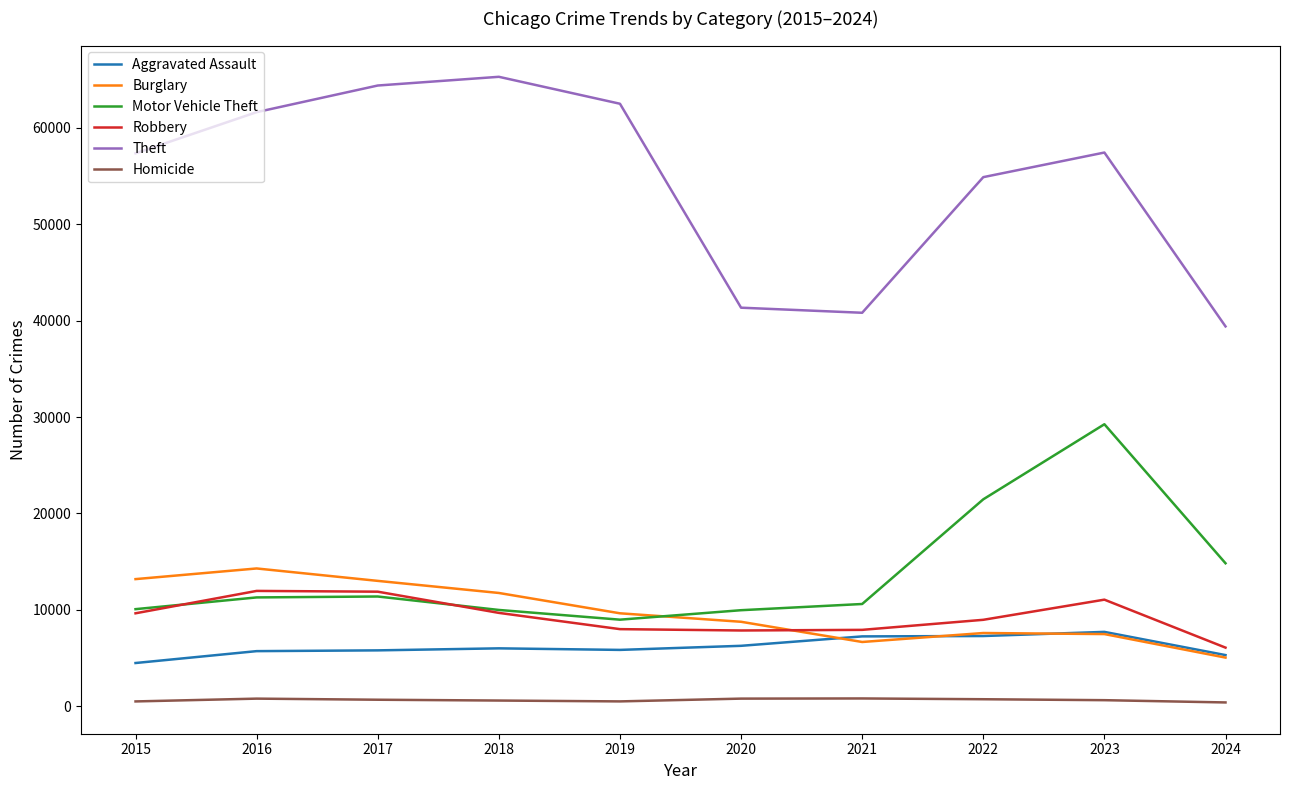

What is the maximum value shown in the chart?

65290